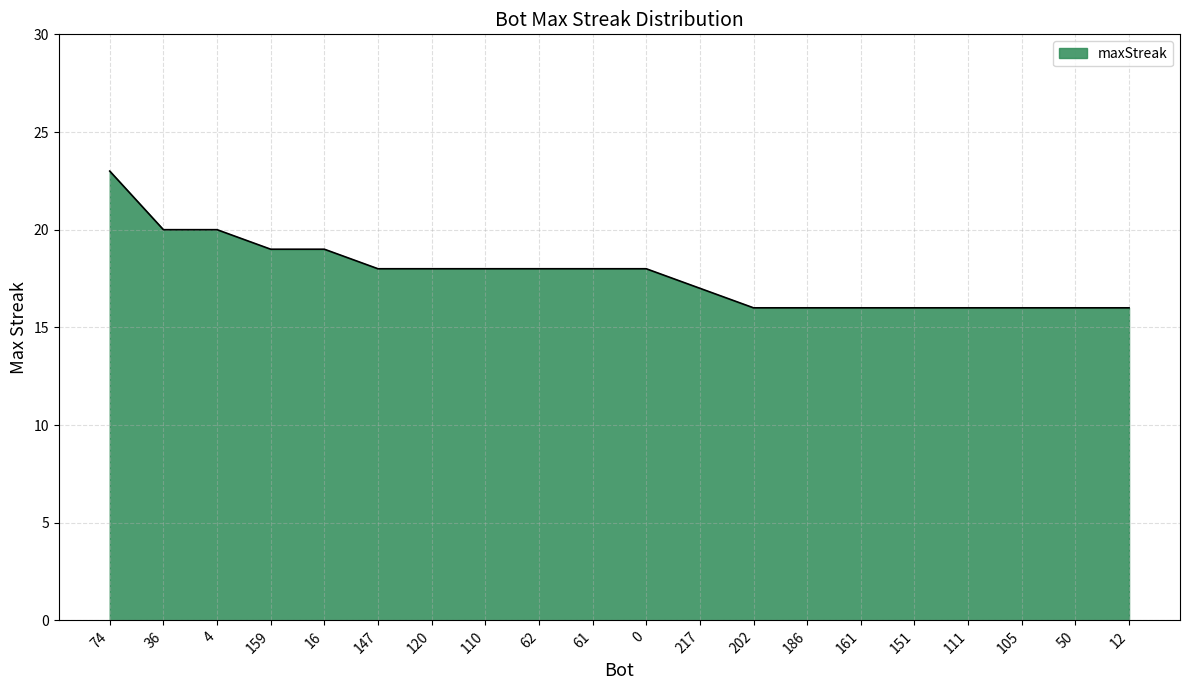

Reading right to left, extract all data points from this chart.

12=16	50=16	105=16	111=16	151=16	161=16	186=16	202=16	217=17	0=18	61=18	62=18	110=18	120=18	147=18	16=19	159=19	4=20	36=20	74=23